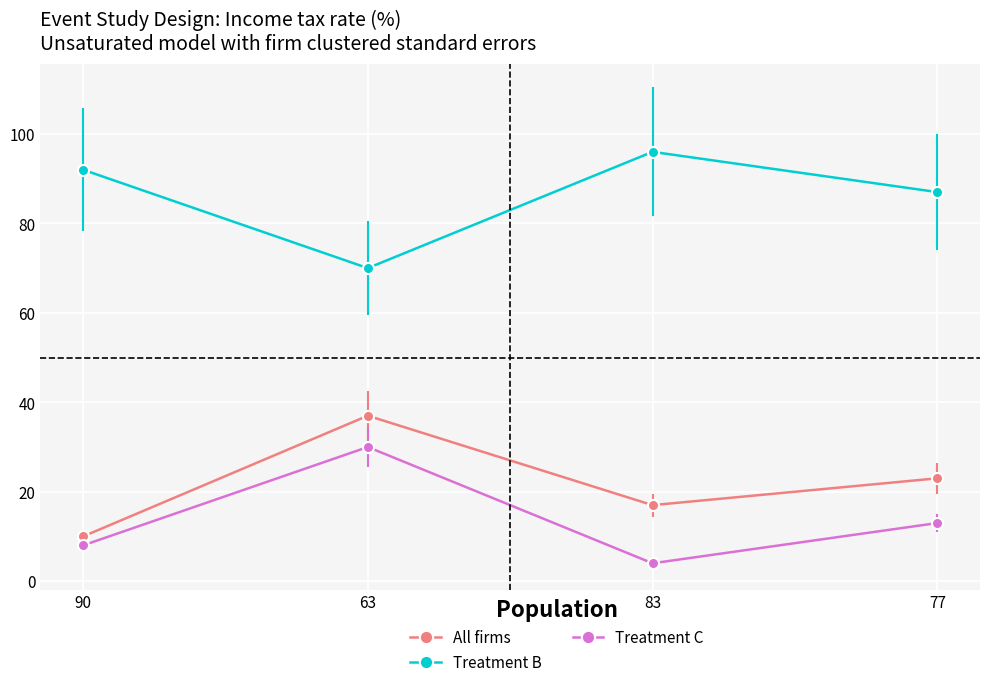

What is the difference between the maximum and minimum values in the Treatment B series?

26